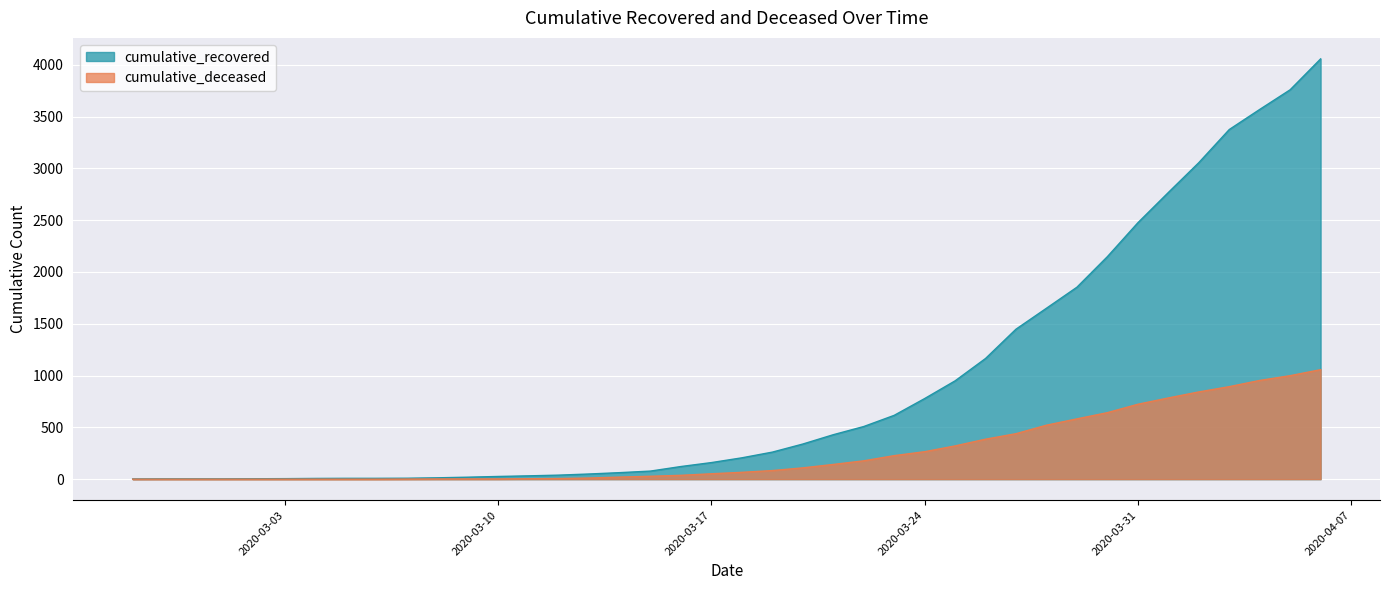

Rank the categories by cumulative_deceased value from lowest to highest.

2020-02-27, 2020-02-28, 2020-02-29, 2020-03-01, 2020-03-02, 2020-03-03, 2020-03-04, 2020-03-05, 2020-03-06, 2020-03-07, 2020-03-08, 2020-03-09, 2020-03-10, 2020-03-11, 2020-03-12, 2020-03-13, 2020-03-14, 2020-03-15, 2020-03-16, 2020-03-17, 2020-03-18, 2020-03-19, 2020-03-20, 2020-03-21, 2020-03-22, 2020-03-23, 2020-03-24, 2020-03-25, 2020-03-26, 2020-03-27, 2020-03-28, 2020-03-29, 2020-03-30, 2020-03-31, 2020-04-01, 2020-04-02, 2020-04-03, 2020-04-04, 2020-04-05, 2020-04-06